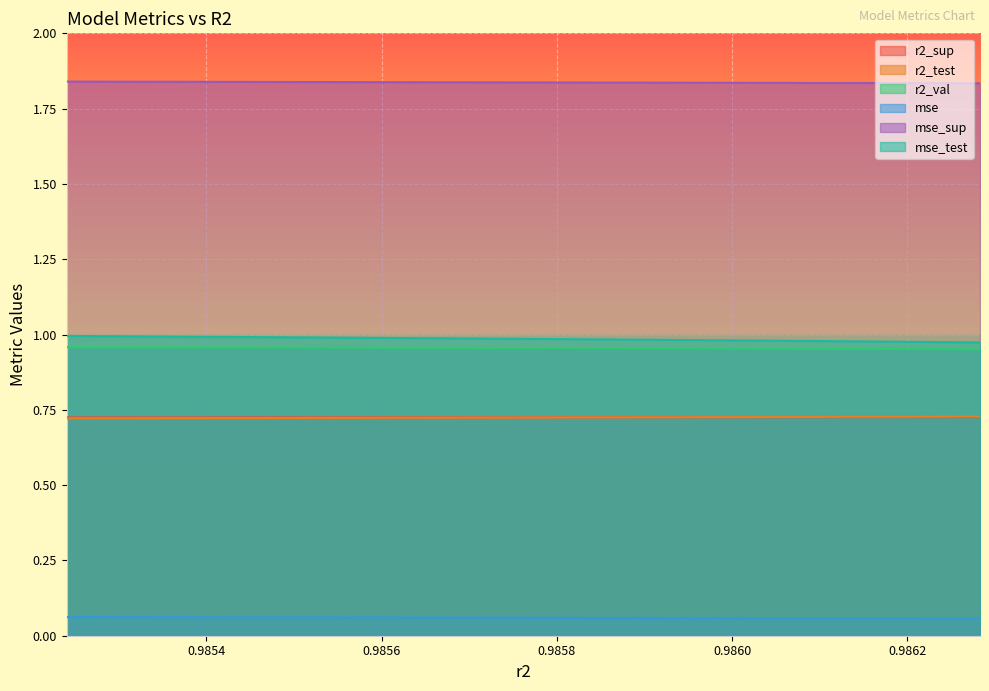

What is the total value across all series at 0.9855242198945512?

5.3